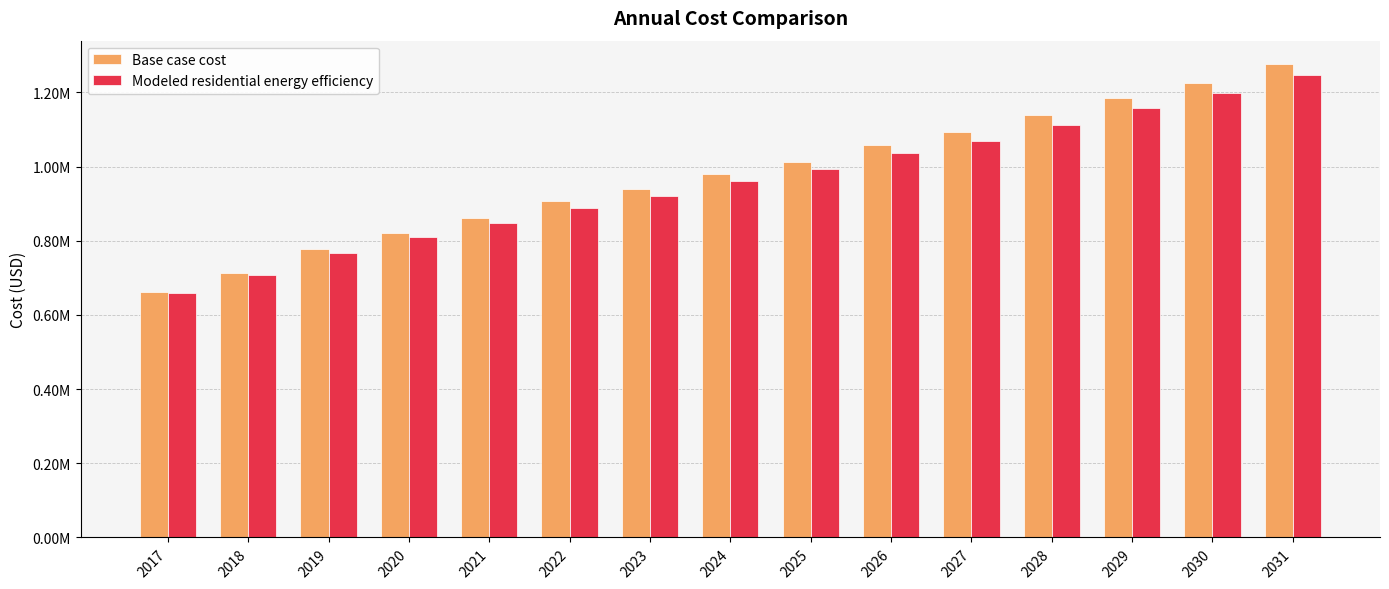

At which label does Base case cost first exceed 979509?

2024